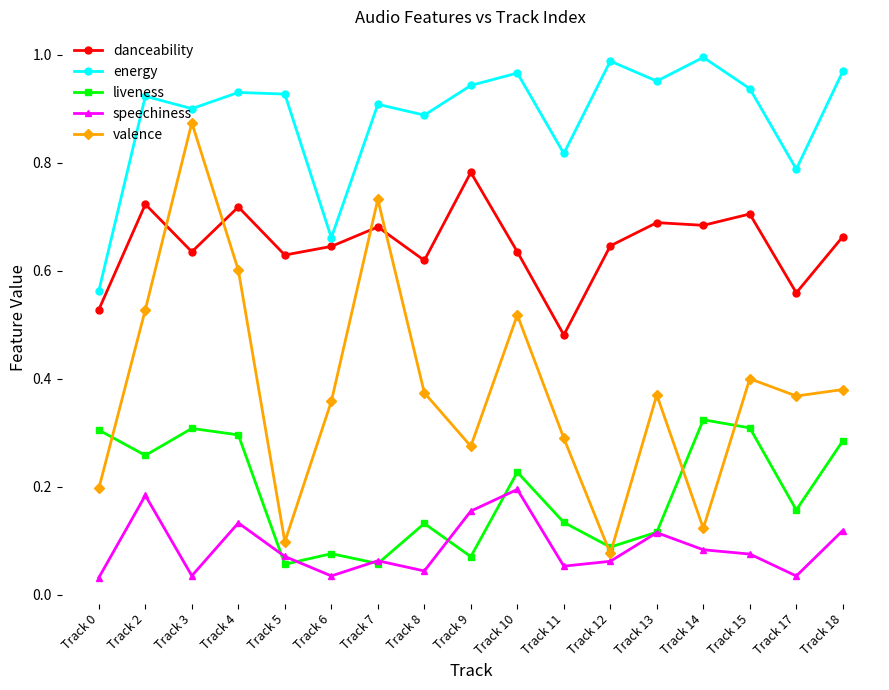

True or false: speechiness has a value of 0.2 at Track 9.

True